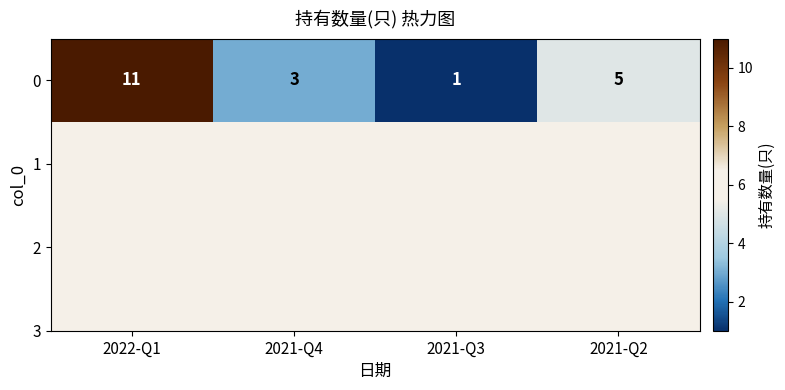

Which category has the highest value across all series?

2022-Q1